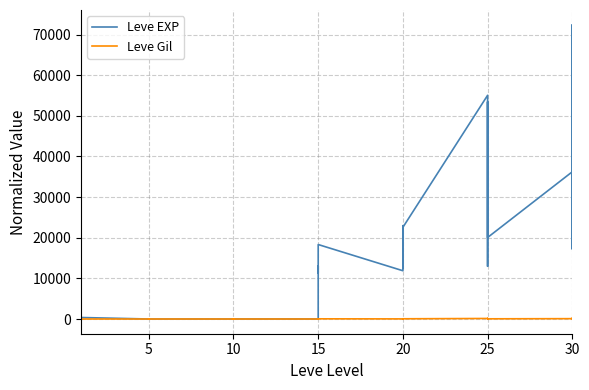

What is the difference between the second highest and second lowest values in the Leve Gil series?

136.4